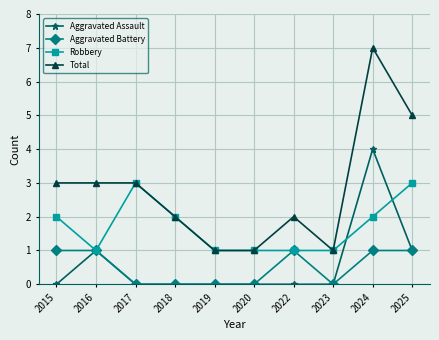

What is the maximum value for Robbery?

3